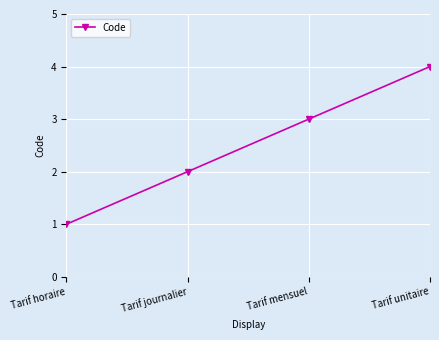

What is the label of the 2nd point from the left?

Tarif journalier